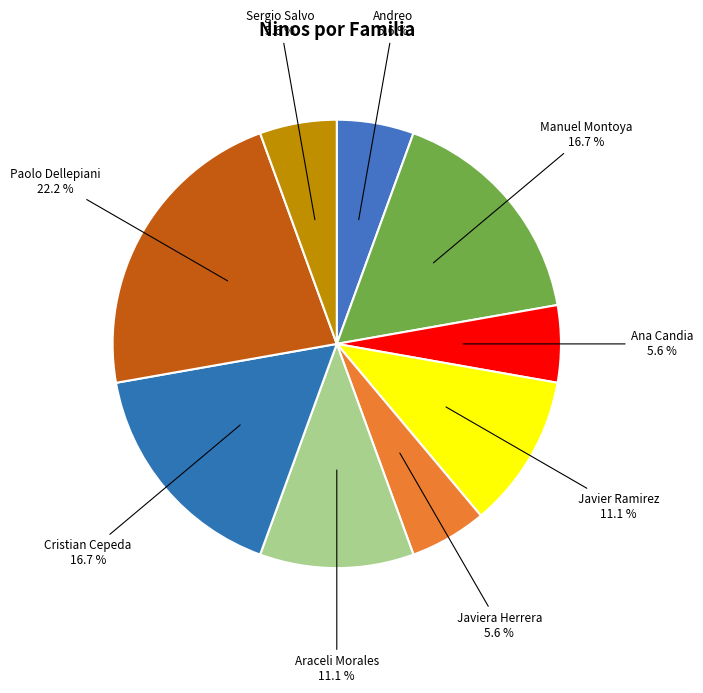

What is the largest slice in the pie chart?

Paolo Dellepiani